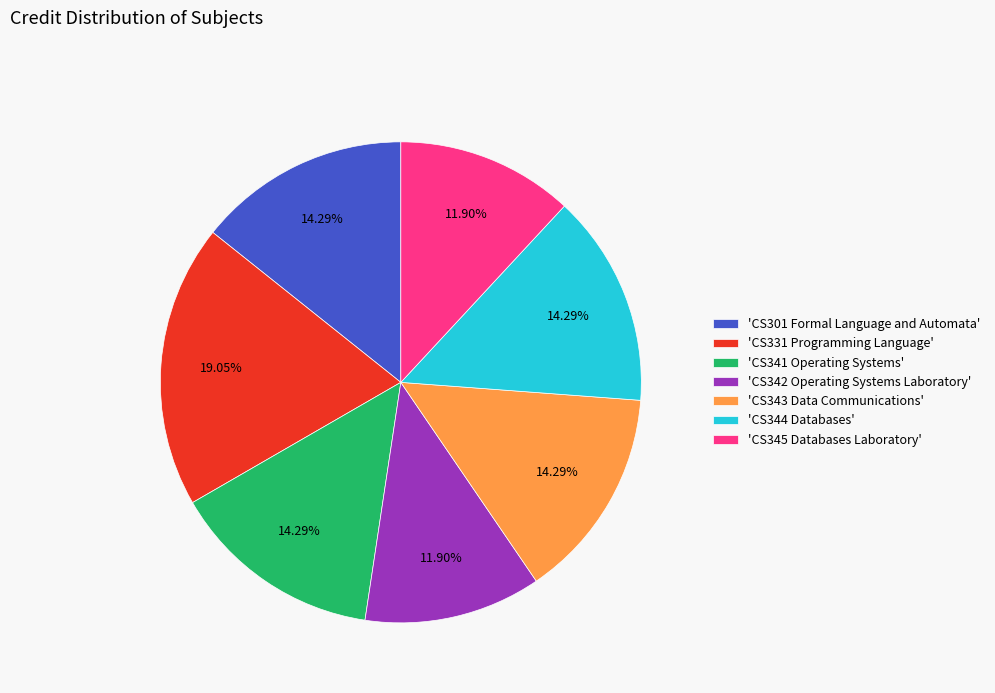

Does any single category account for the majority?

No